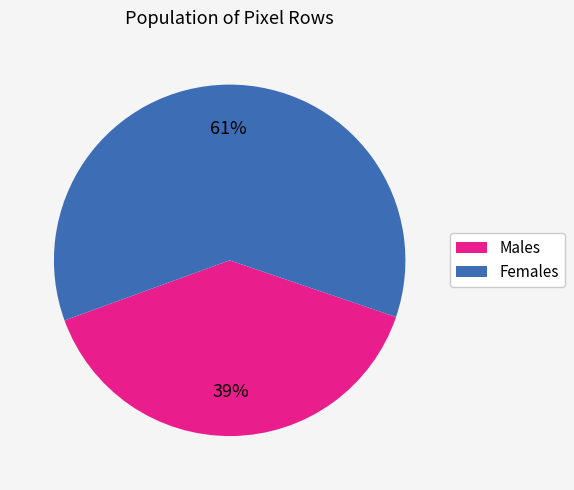

Which has a higher value, Males or Females?

Females